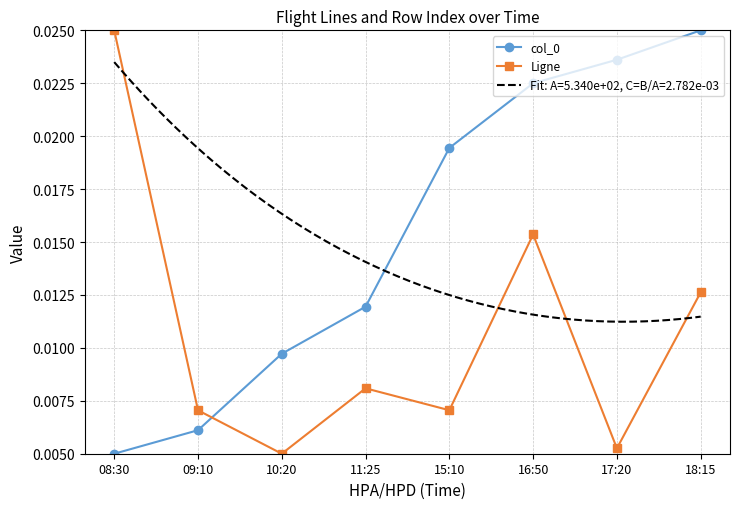

True or false: col_0 and Ligne intersect in this chart.

True